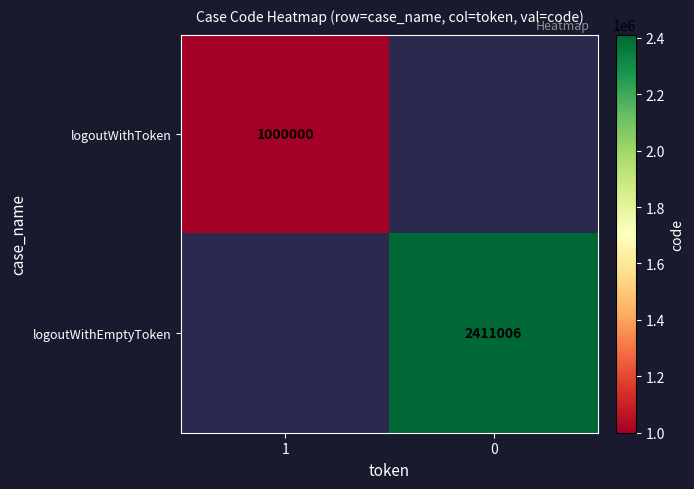

True or false: logoutWithToken has a value of 275913 at 1.

False